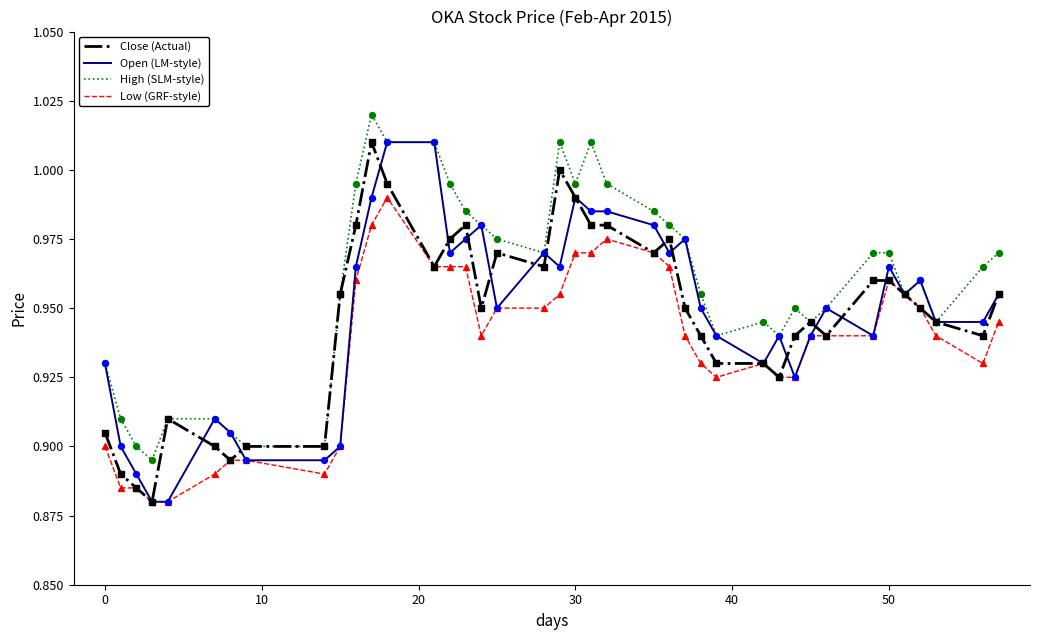

What are all the series names shown in the legend?

Close (Actual), Open (LM-style), High (SLM-style), Low (GRF-style)